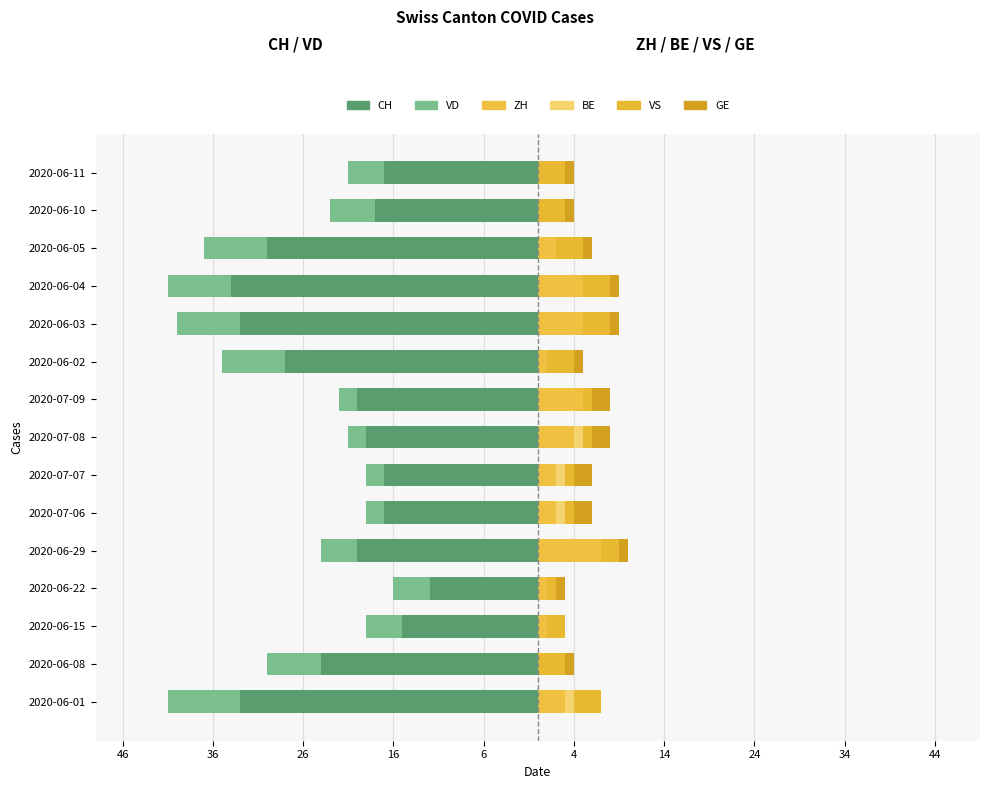

How many GE values are between 1 and 2?

13